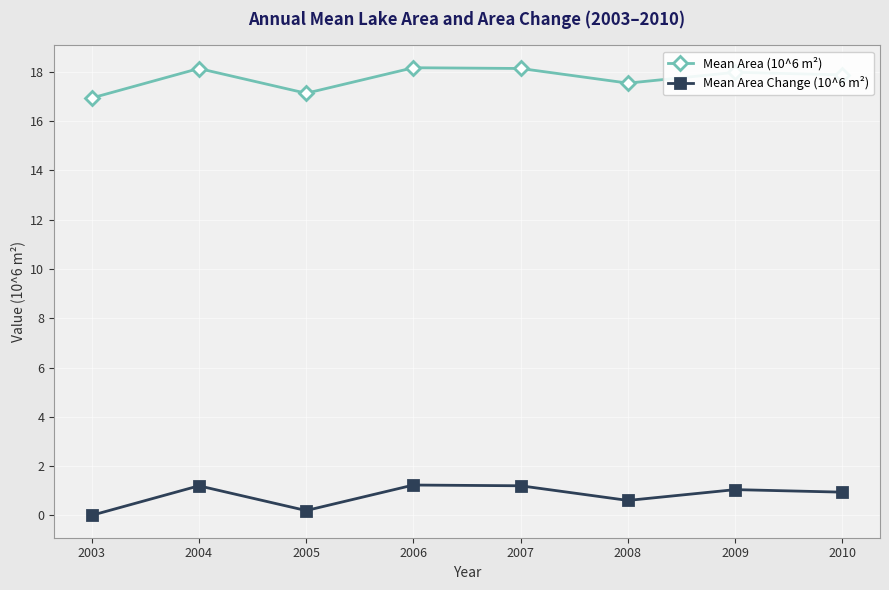

How many values in the Mean Area (10^6 m²) series exceed 17?

7